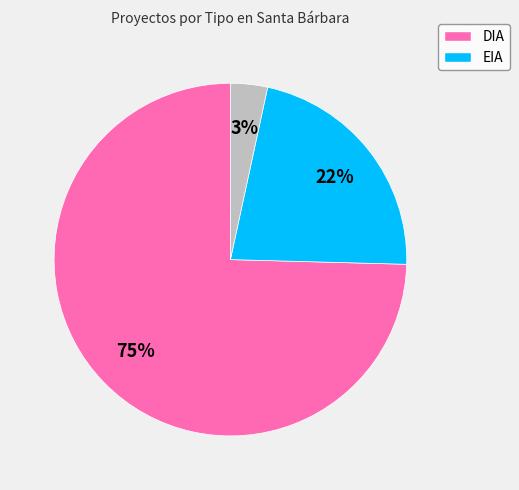

Does any single category account for the majority?

Yes